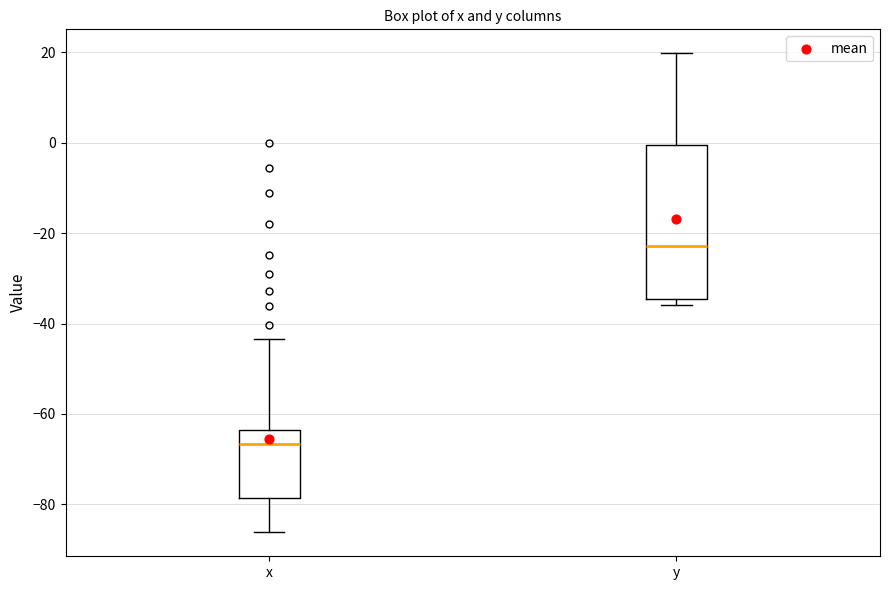

Which box has the lowest median line?

x